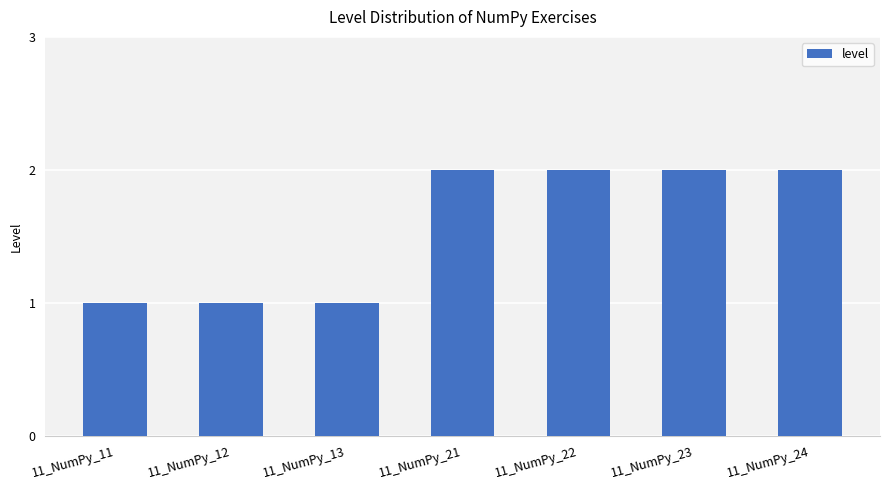

Count the number of data series in this chart.

1